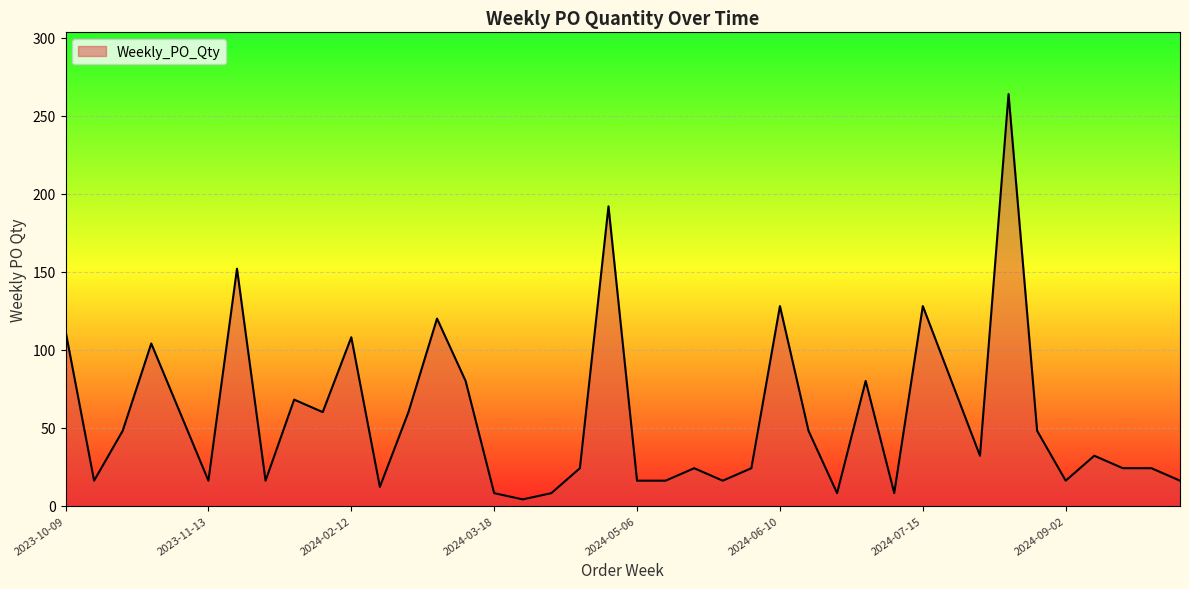

Reading left to right, list all the values displayed in this chart.

112	16	48	104	60	16	152	16	68	60	108	12	60	120	80	8	4	8	24	192	16	16	24	16	24	128	48	8	80	8	128	80	32	264	48	16	32	24	24	16